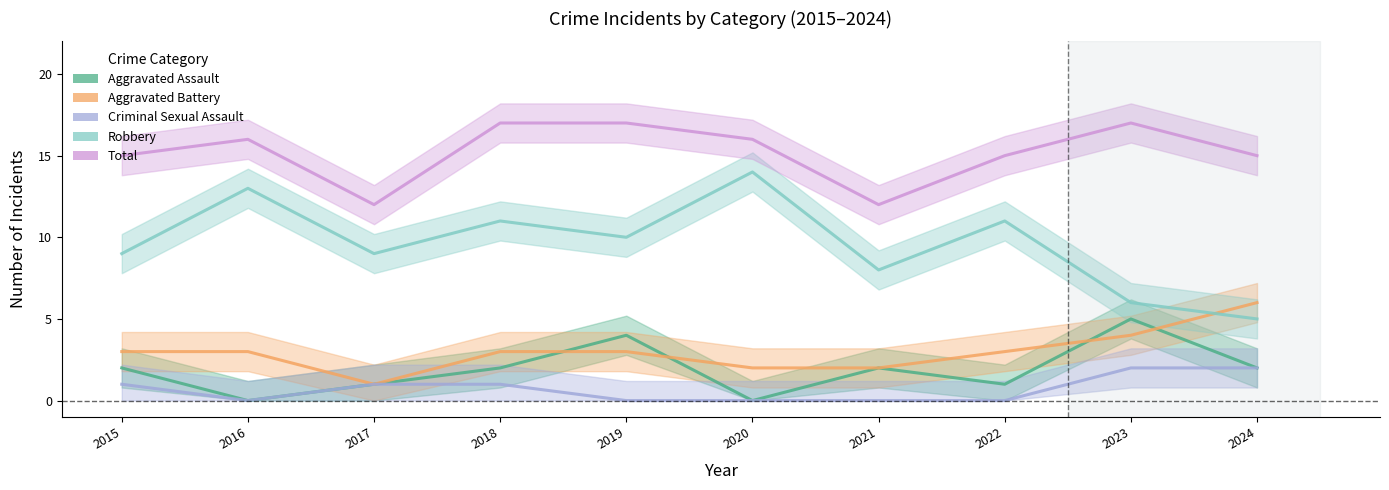

Which category has the highest value in the Aggravated Battery series?

2024